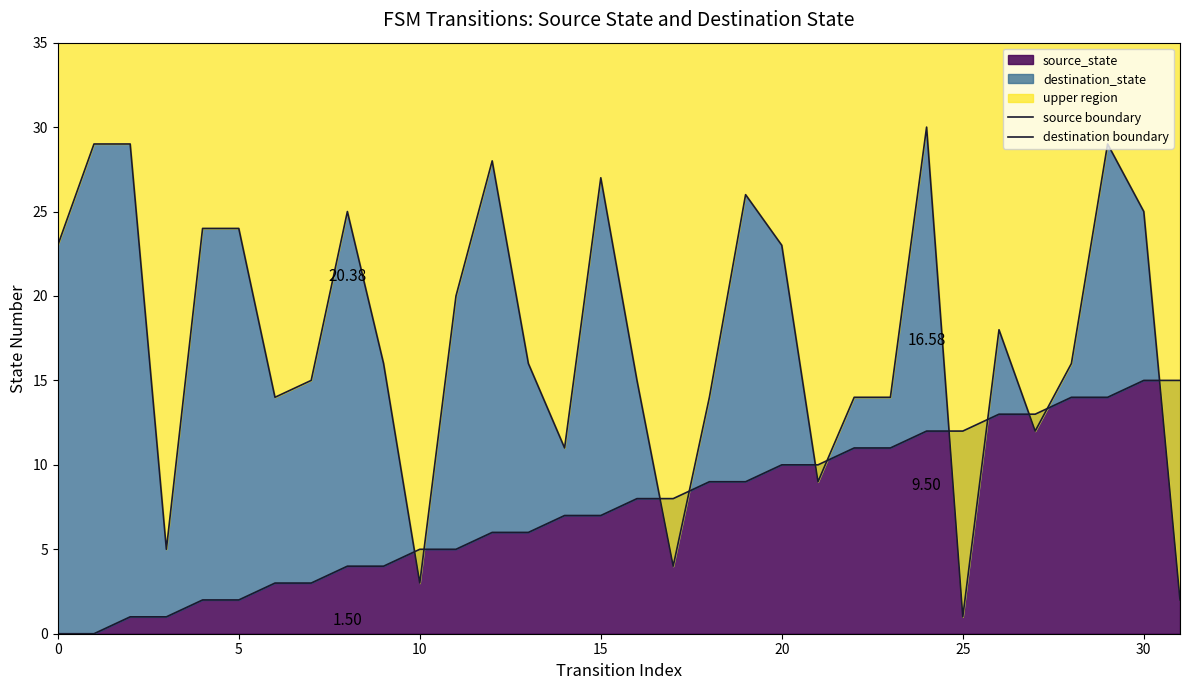

How many values in source boundary are above zero?

30